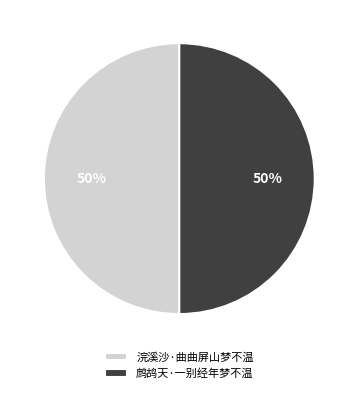

Is the sum of 浣溪沙·曲曲屏山梦不温 and 鹧鸪天·一别经年梦不温 greater than half?

Yes